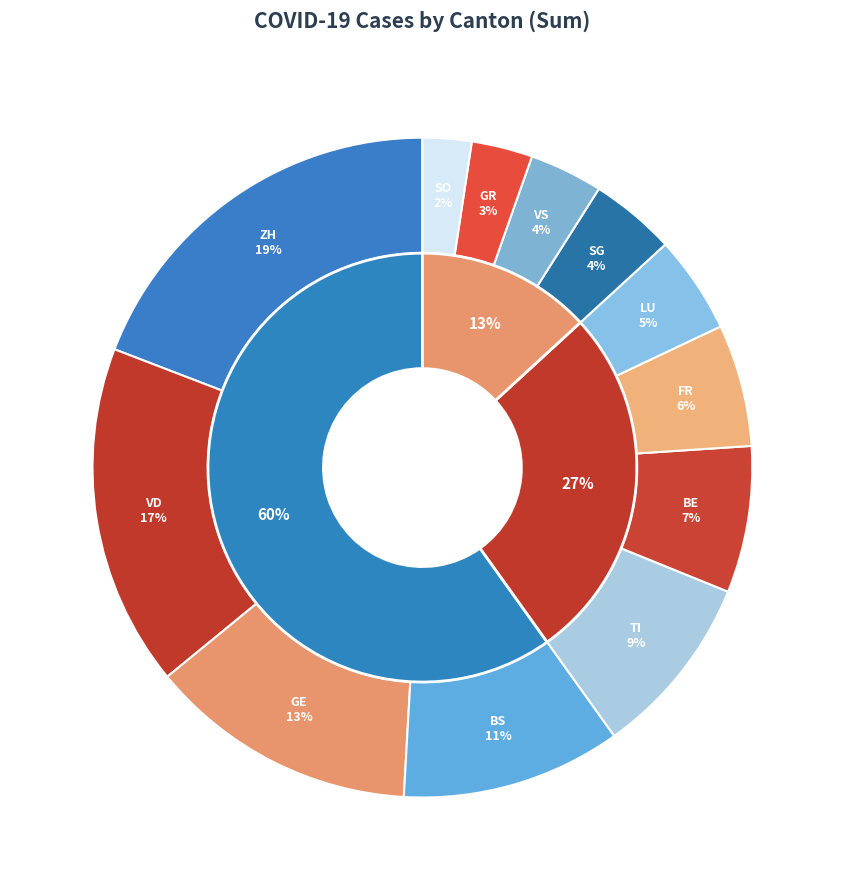

Approximately how many times larger is the value at GE compared to TI?

1.5